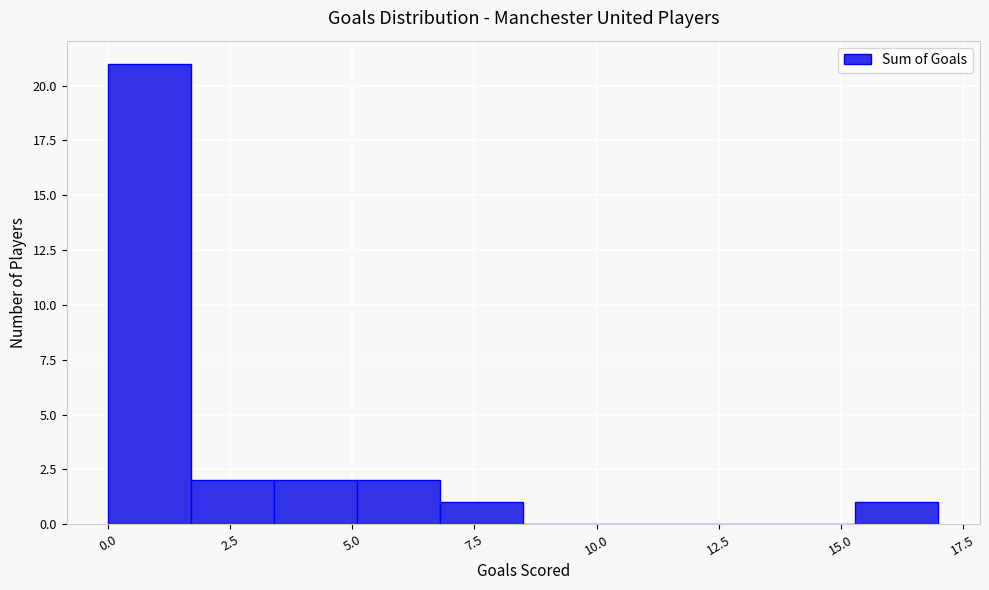

Around what value on the x-axis is the tallest bar? Give the approximate position of its centre, as read against the axis.

1.0